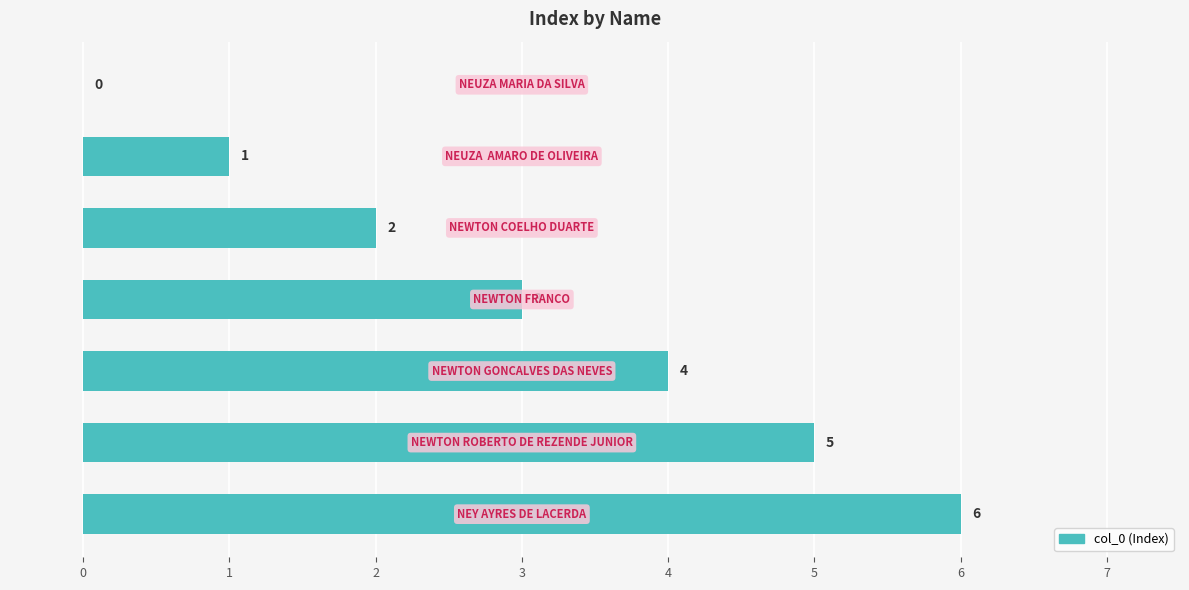

What is the sum of all values?

21